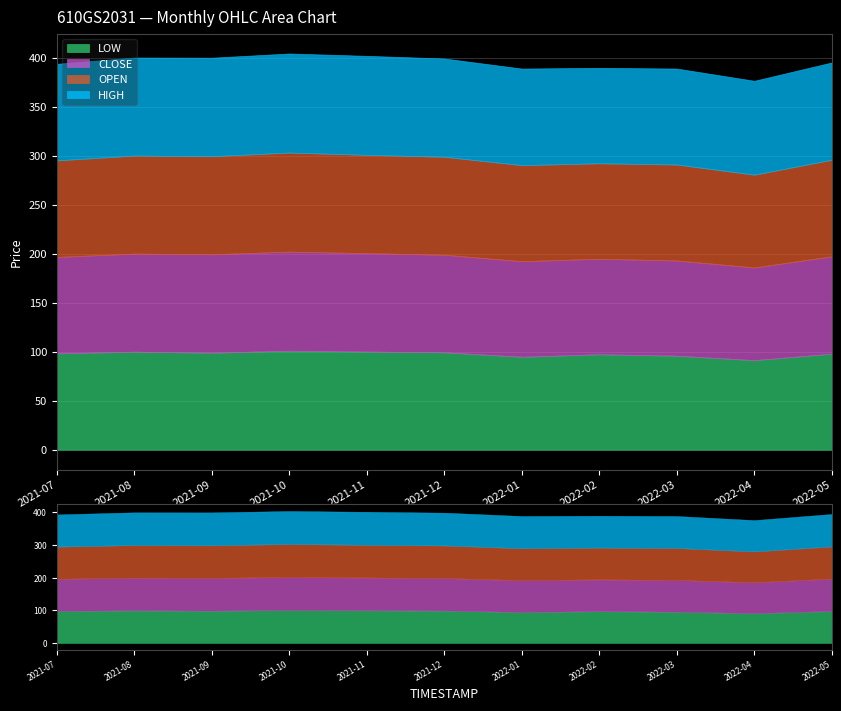

What is the total value across all series at 2022-04?

376.3